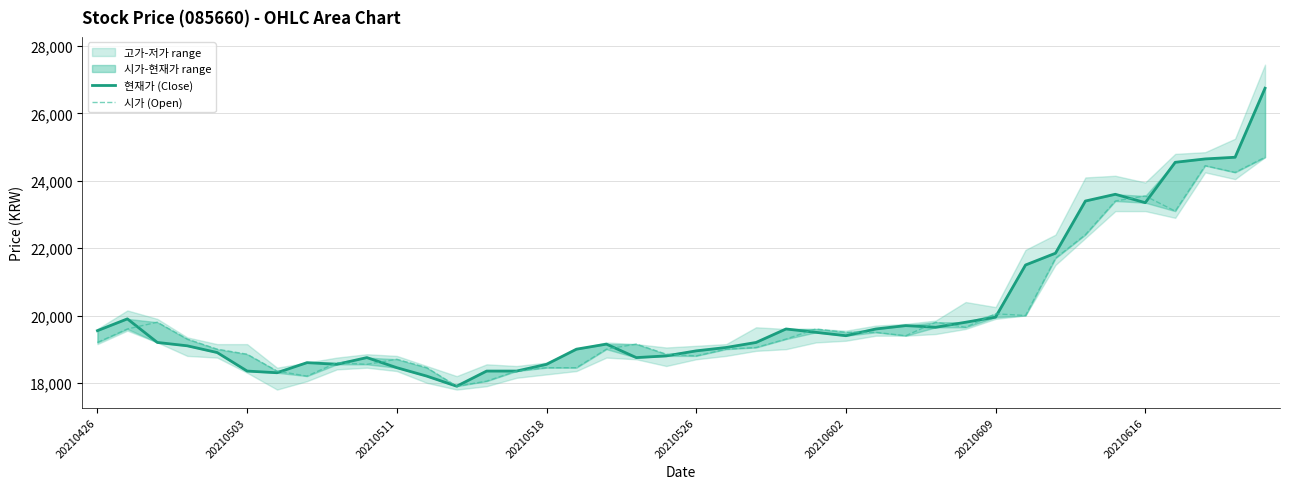

Where does the 현재가 (Close) series first go above 19200?

20210426